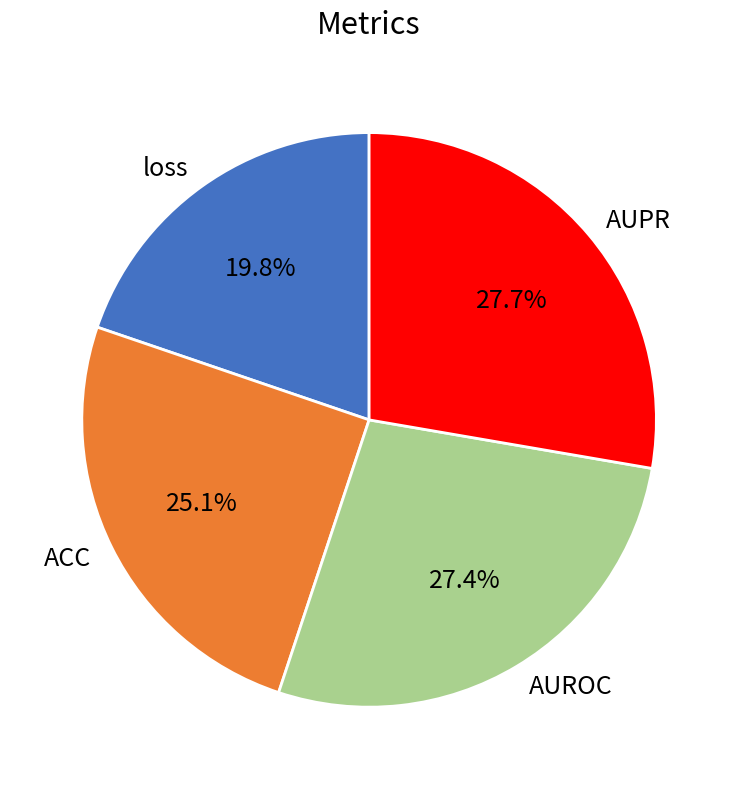

The AUROC slice represents 38% of the pie. True or false?

False